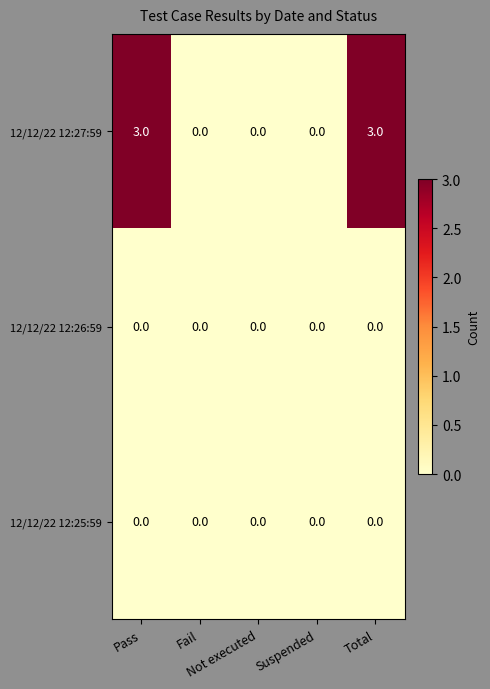

Which series has the largest total across all categories?

12/12/22 12:27:59